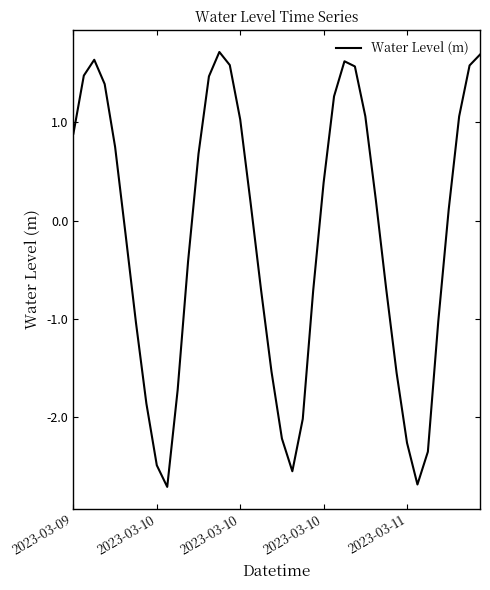

What is the smallest value displayed?

-2.7